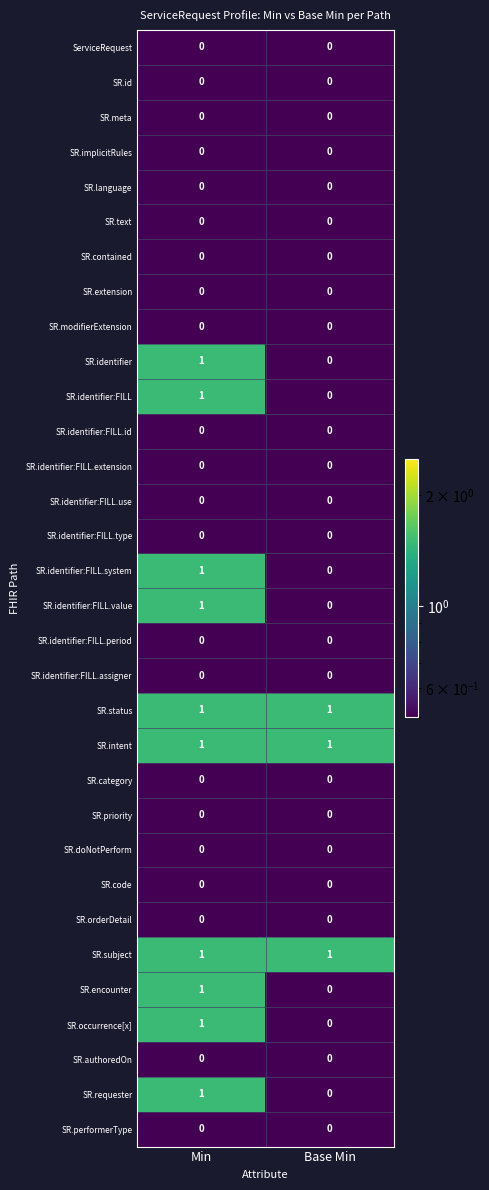

How many categories are shown in the chart?

2